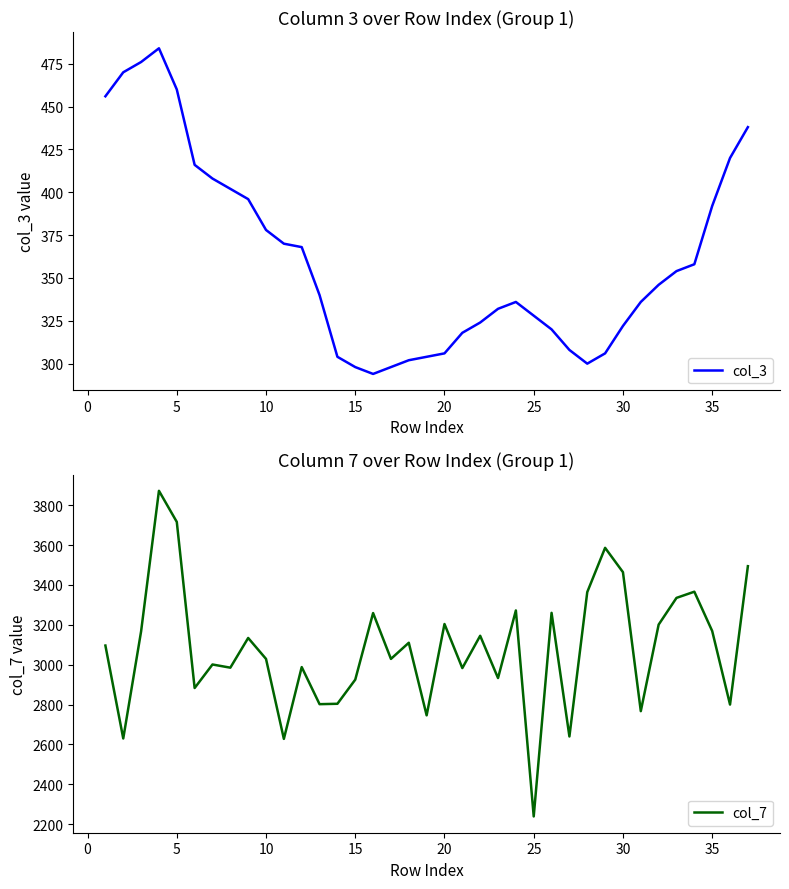

What is the minimum value for col_3?

294